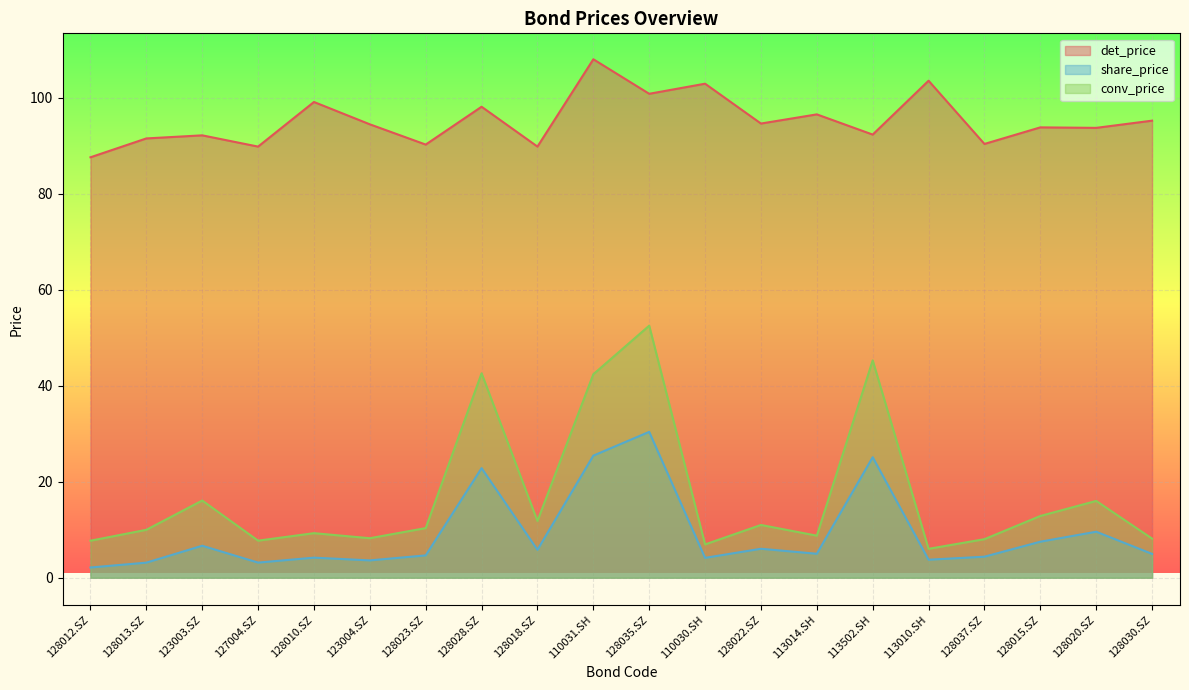

At which category does conv_price reach its first local valley?

127004.SZ